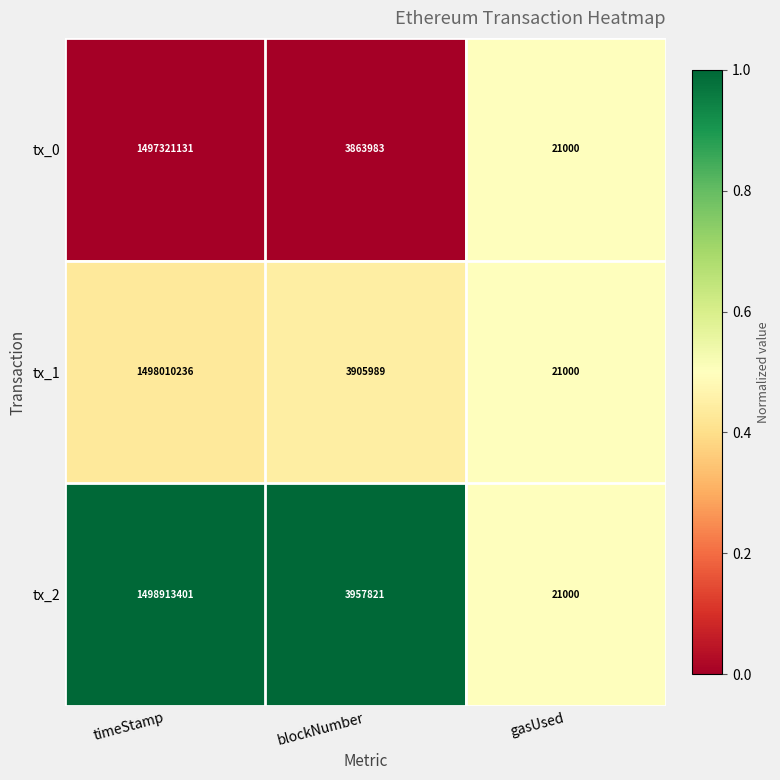

What is the difference between the tx_2 values at timeStamp and blockNumber?

1494955580